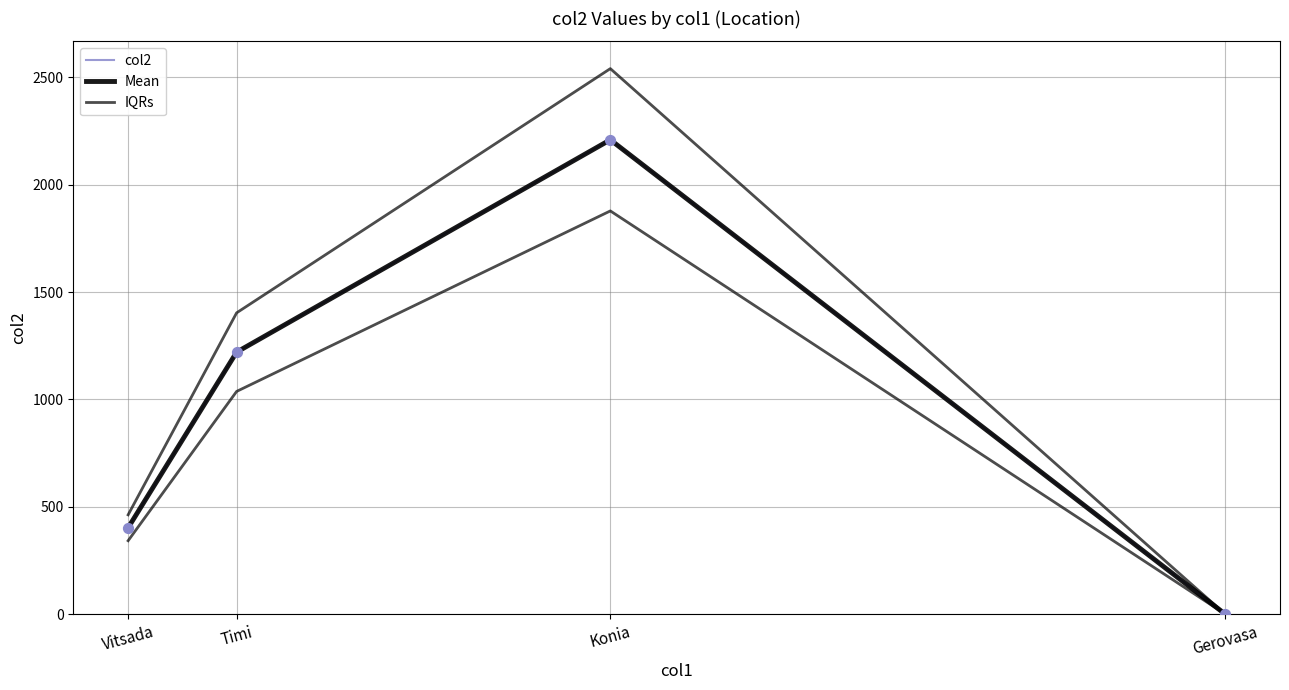

Is the value of Mean at Konia greater than the value of IQRs at Timi?

Yes